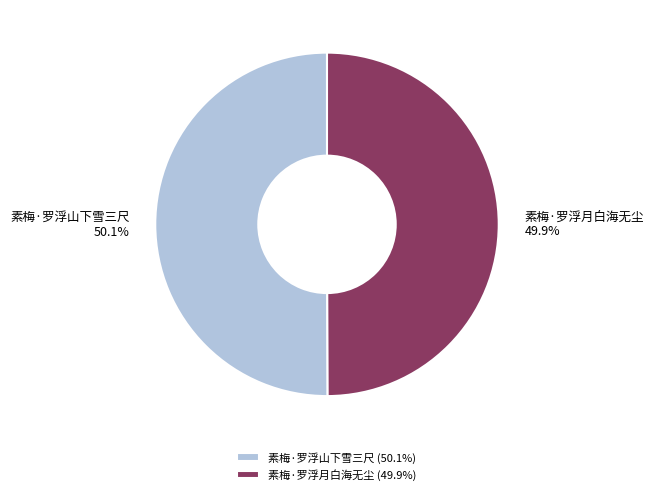

What percentage is NOT represented by 素梅·罗浮月白海无尘?

50.1%